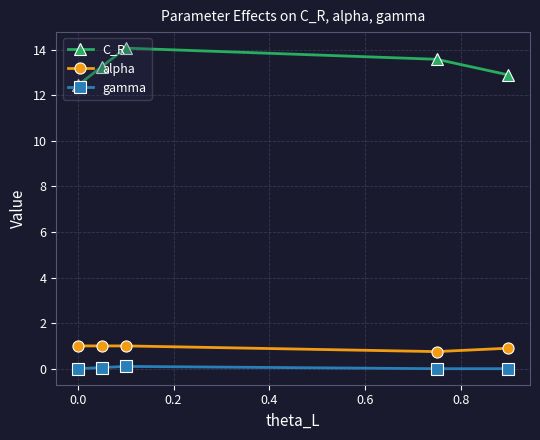

Rank the series by their maximum value, from lowest to highest.

gamma, alpha, C_R